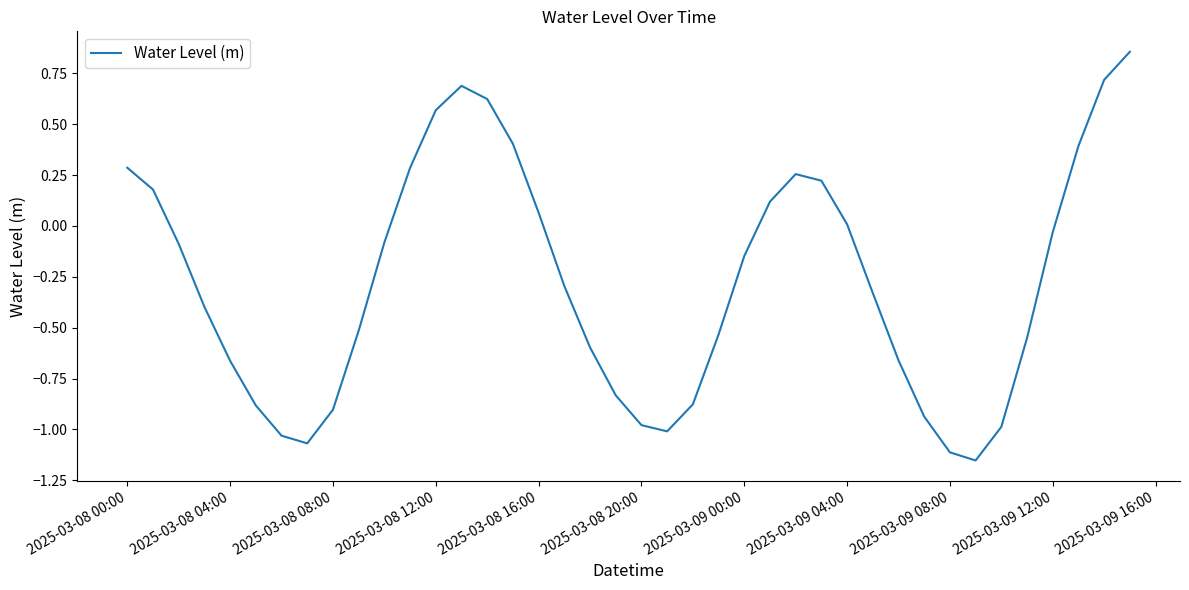

What is the value of the 16th point from the left?

0.4